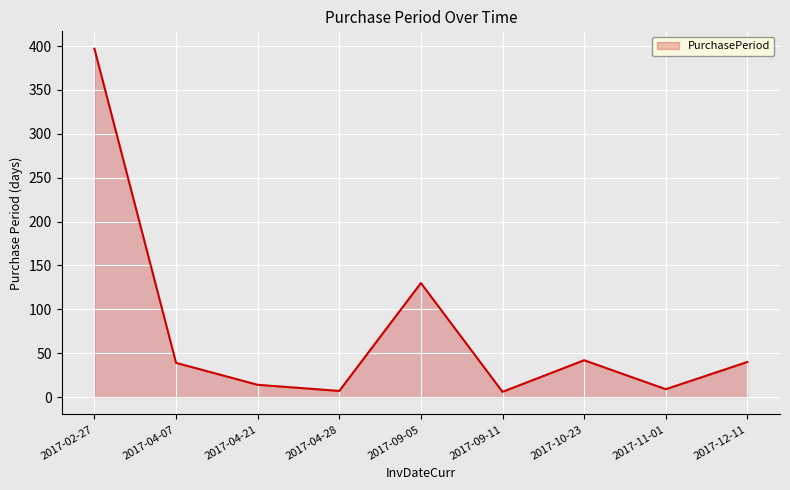

What is the sum of all values?

684